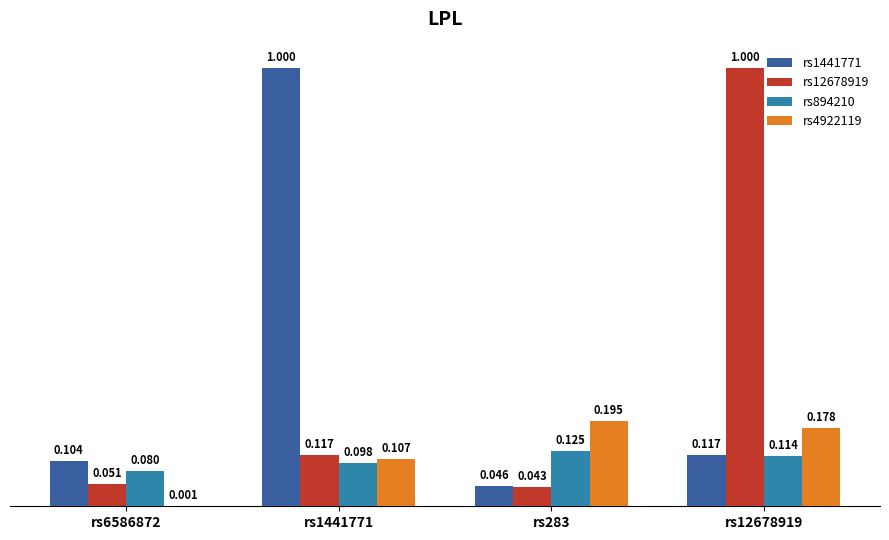

Is the value of rs12678919 at rs6586872 greater than the value of rs4922119 at rs12678919?

No